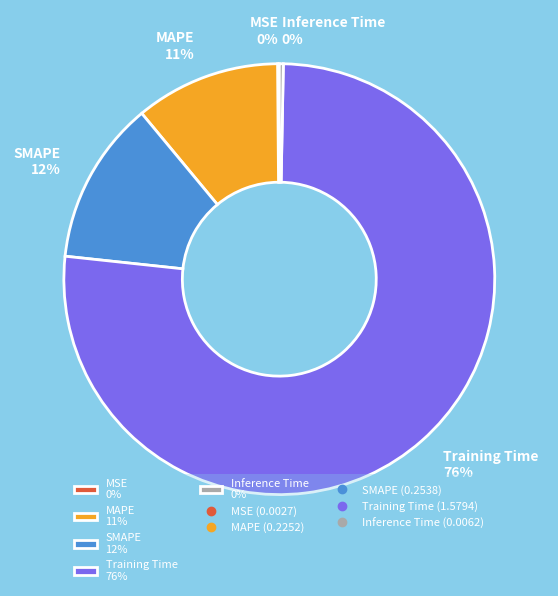

The Training Time 76% slice represents 76% of the pie. True or false?

True